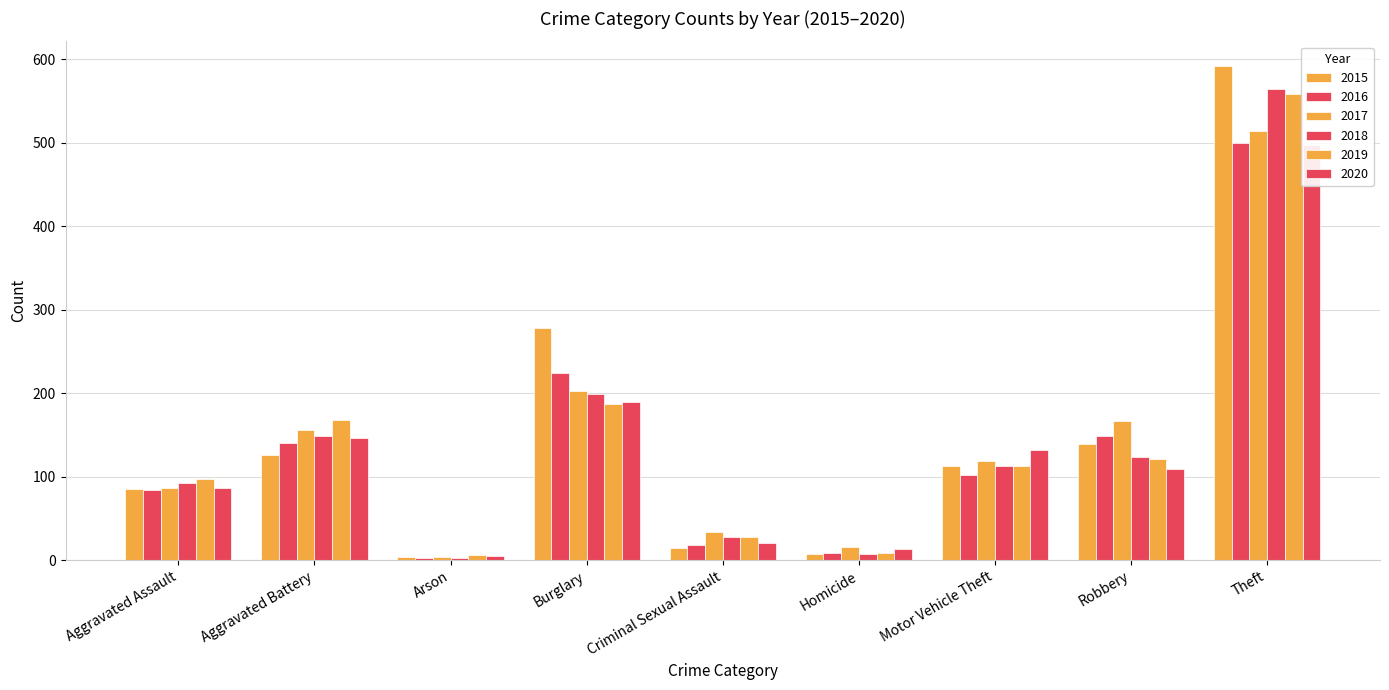

At which category is the sum across all series the highest?

Theft